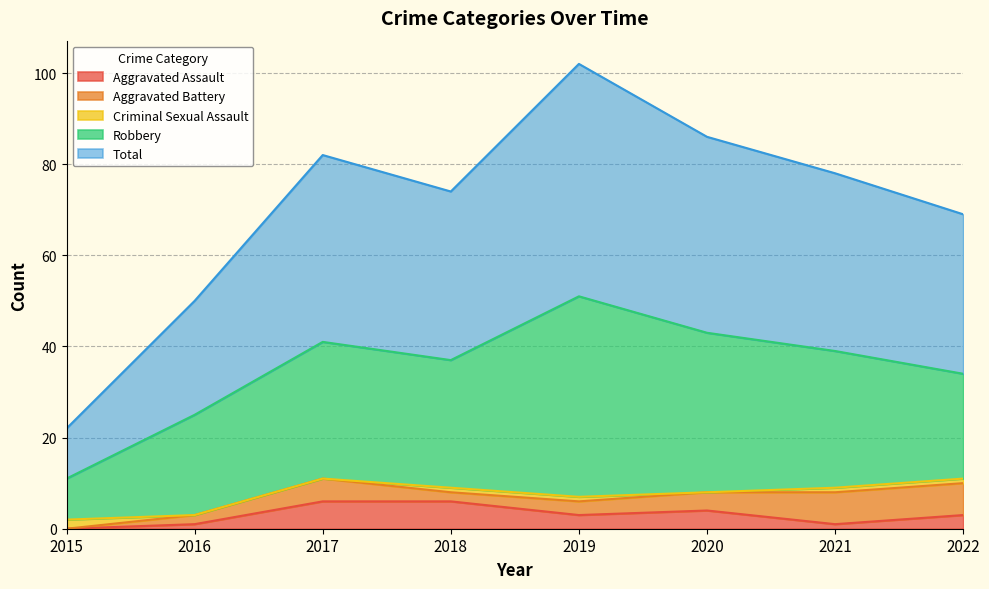

How many series are shown in this chart?

5